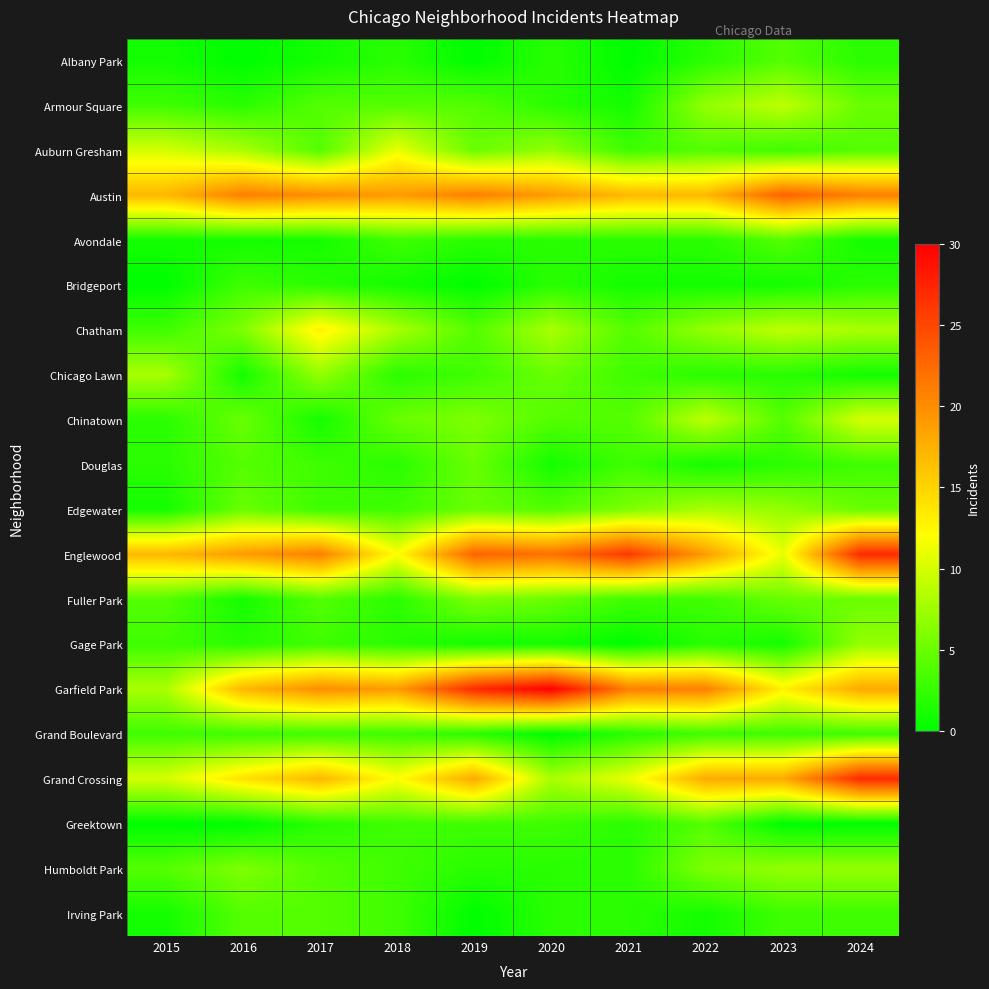

What is the total value across all series at 2021?

113